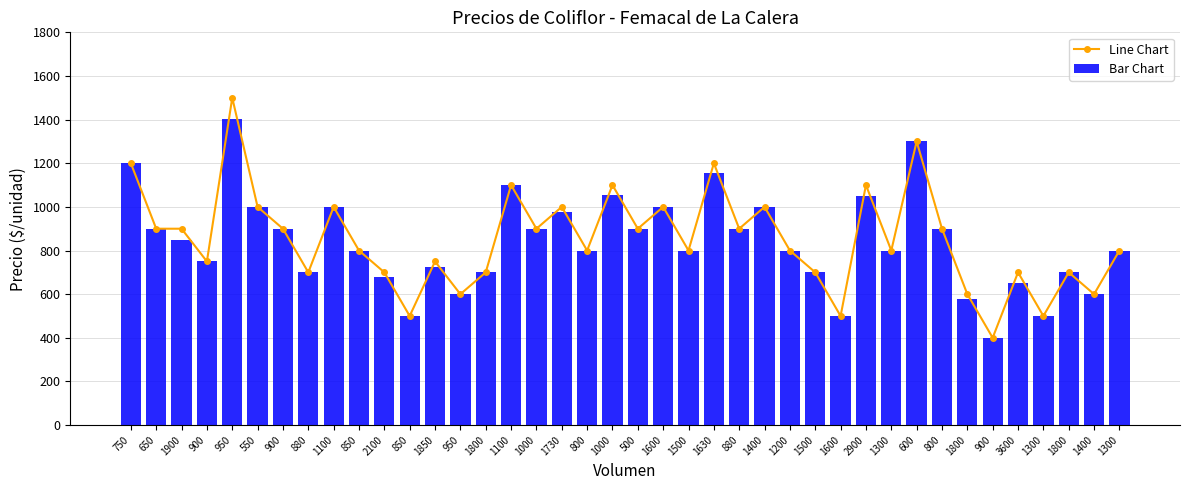

True or false: Line Chart has a value of 700 at 2100.

True